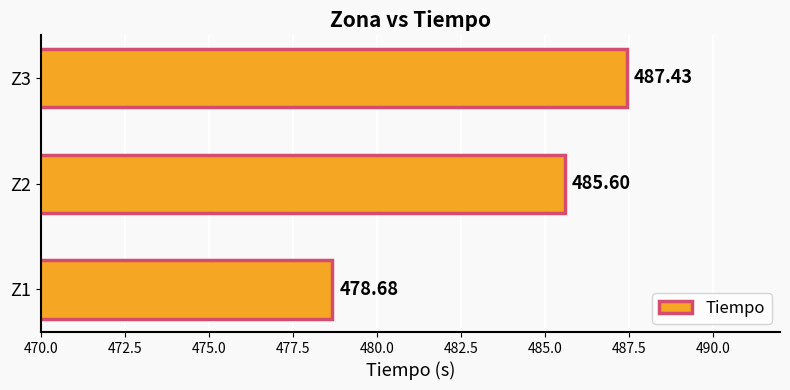

What is the sum of all values?

1451.7